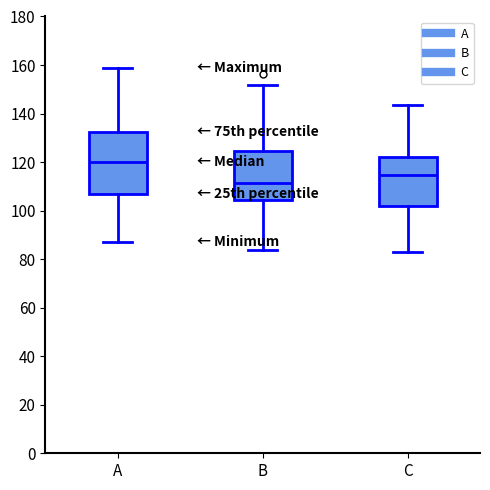

Reading left to right, transcribe this box plot: for each box, give where its median line is, the range the box spans, and where its two whiskers end, as read against the y-axis. The values are not printed on the chart, so give them approximately, as read against the axis.

A: median 120, box 106 to 132, whiskers 86 to 158
B: median 112, box 104 to 124, whiskers 84 to 152
C: median 114, box 102 to 122, whiskers 84 to 144